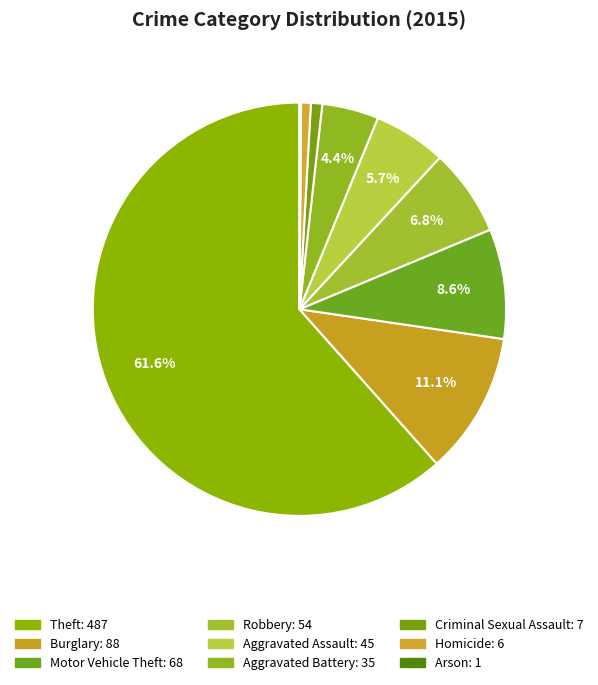

How many slices are in this pie chart?

9